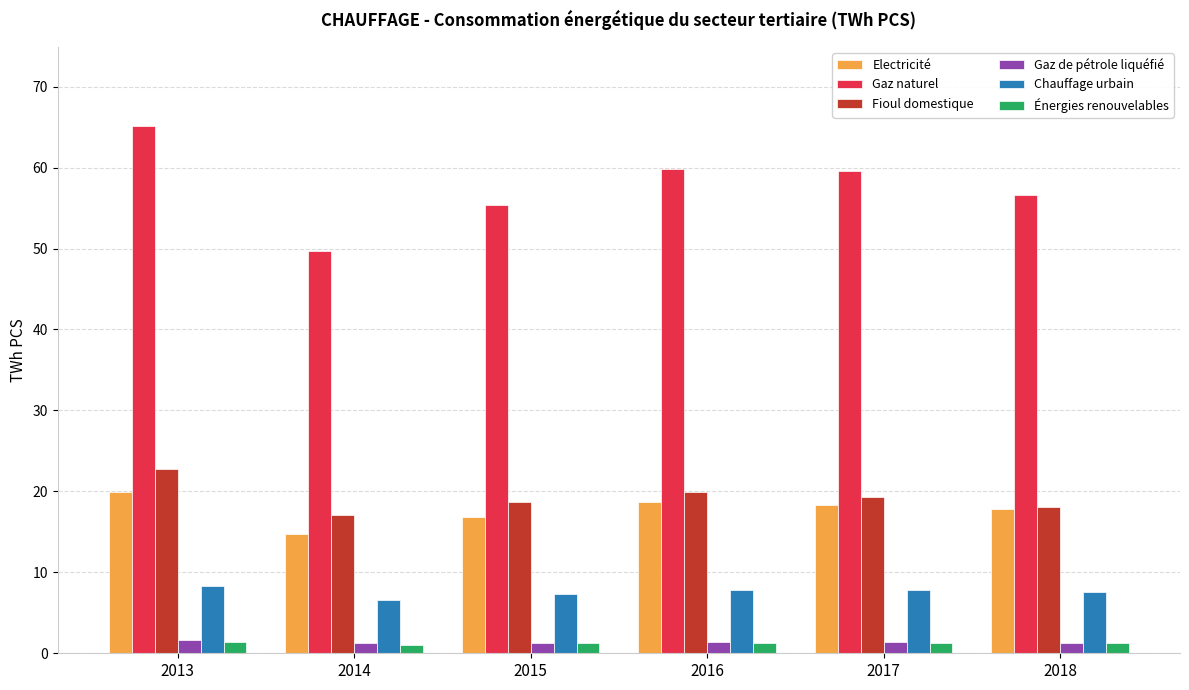

How many bars are there in each group?

6